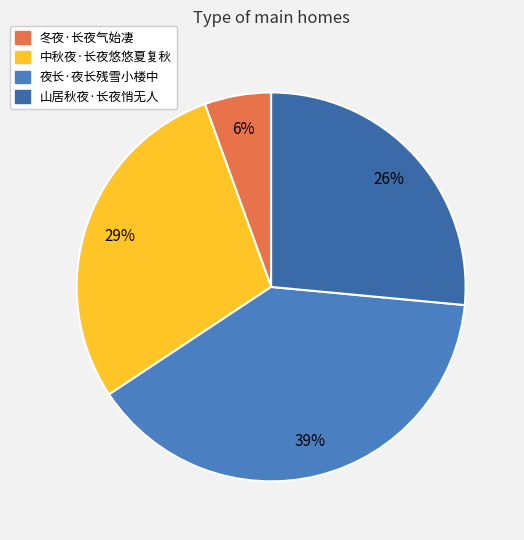

To the nearest percent, what is the combined percentage of 中秋夜·长夜悠悠夏复秋 and 山居秋夜·长夜悄无人?

55%